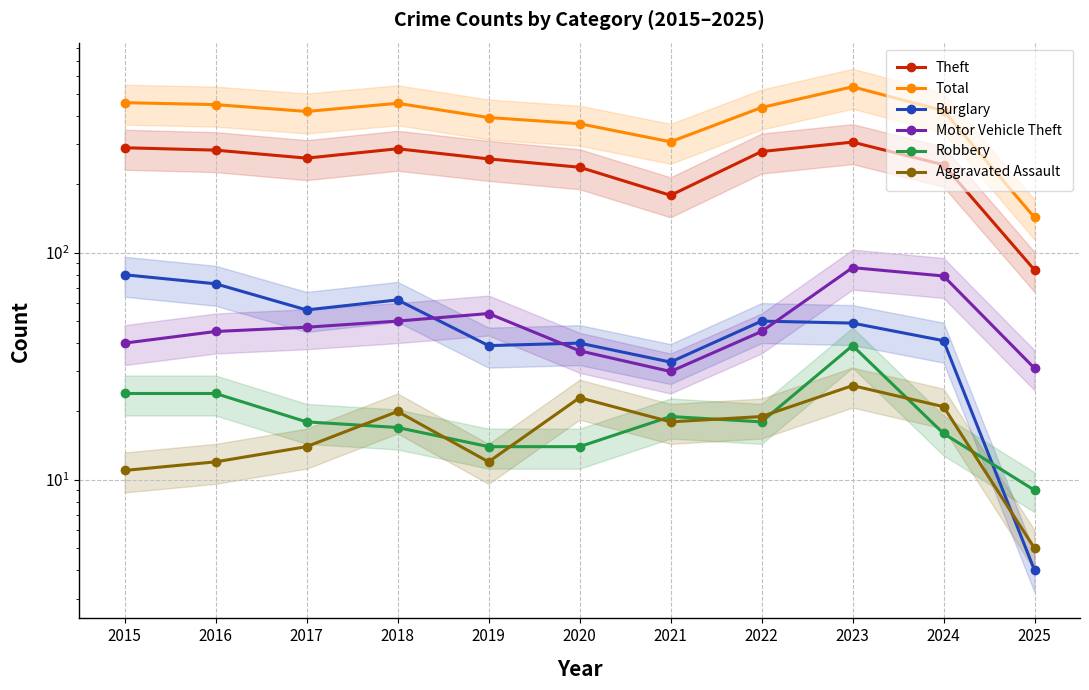

At which label does Total reach its minimum?

2025